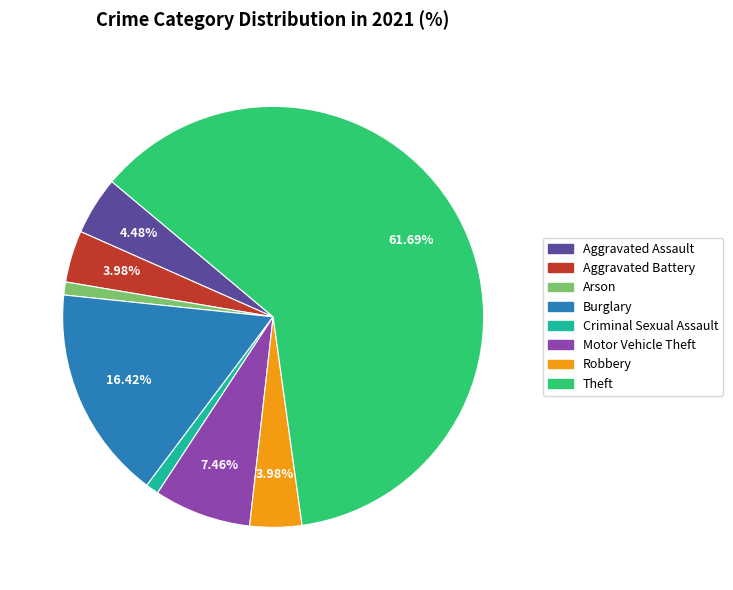

Is there a majority slice in this chart?

Yes